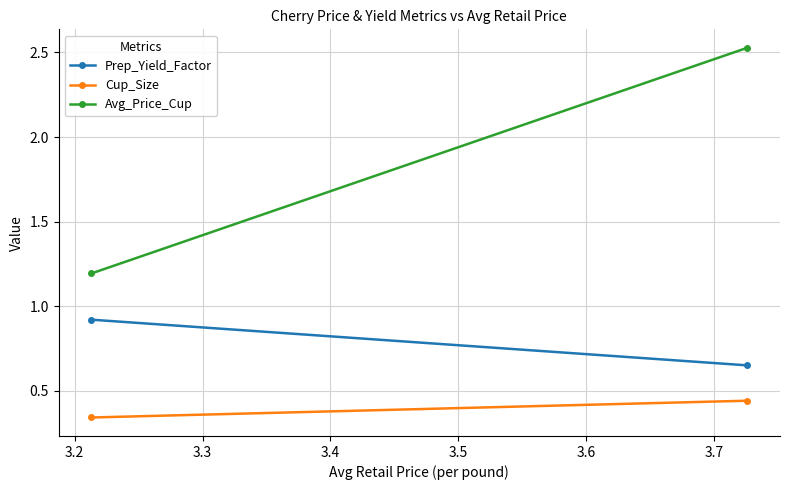

Is the value of Avg_Price_Cup at 3.1 greater than the value of Prep_Yield_Factor at 3.2?

Yes